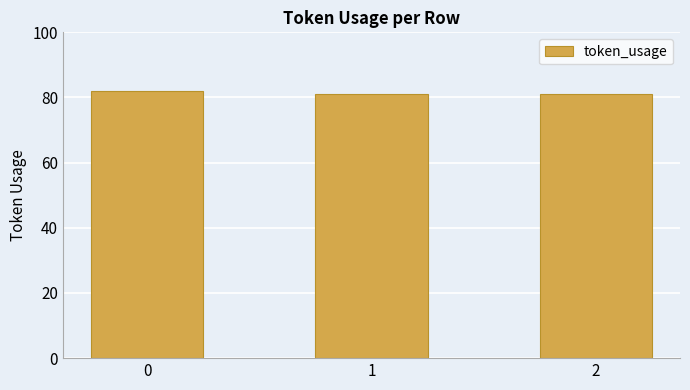

Is it true that the value at 1 is 81?

True